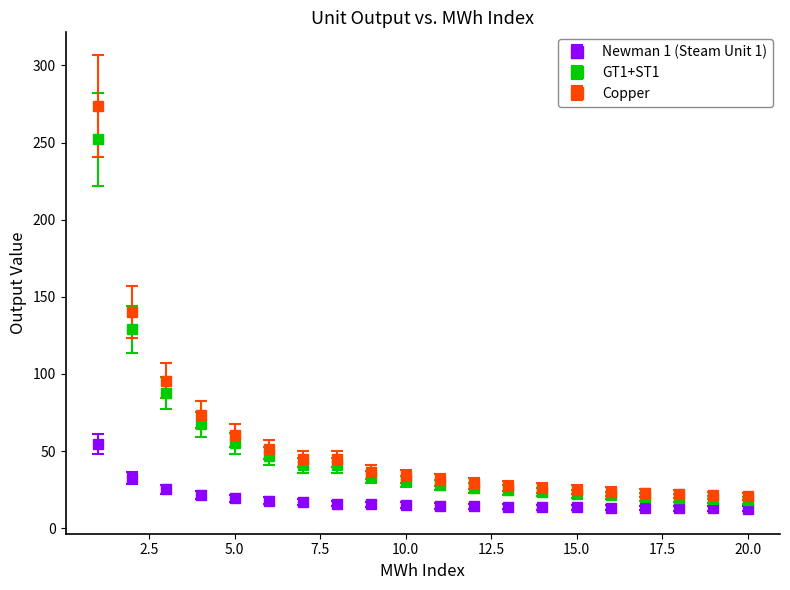

What is the value of the Newman 1 (Steam Unit 1) point at the 5th from the left?

19.3